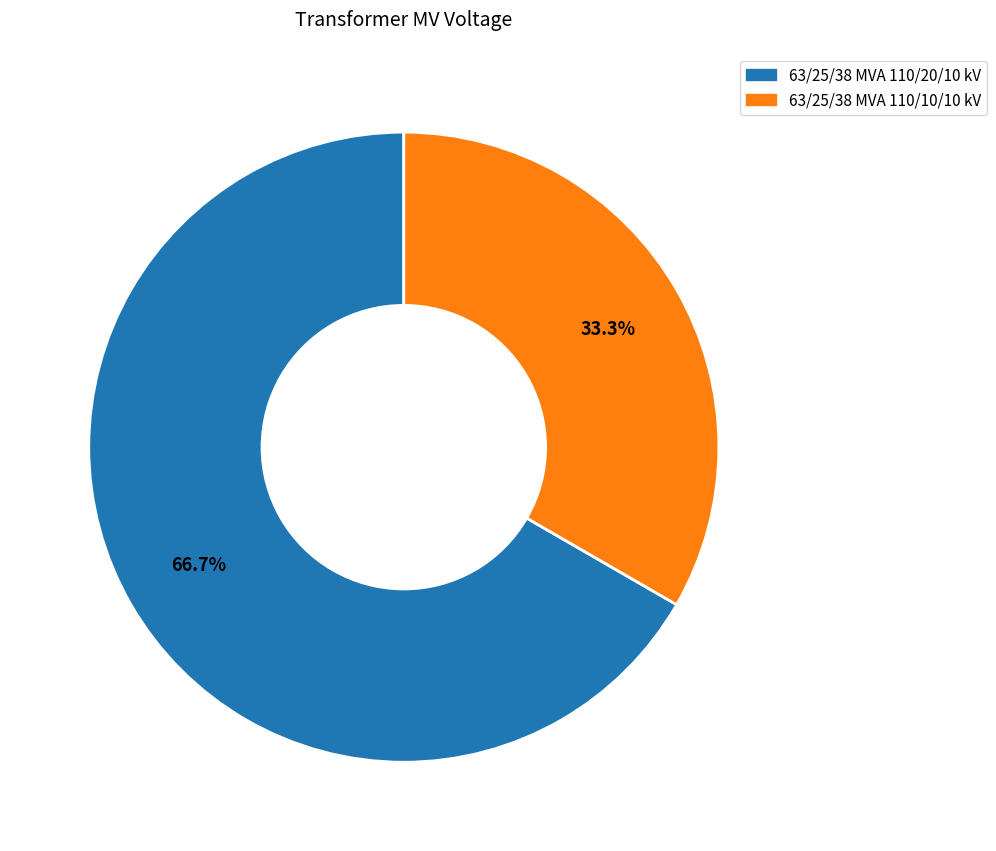

Approximately how many times larger is the value at 63/25/38 MVA 110/10/10 kV compared to 63/25/38 MVA 110/20/10 kV?

0.5